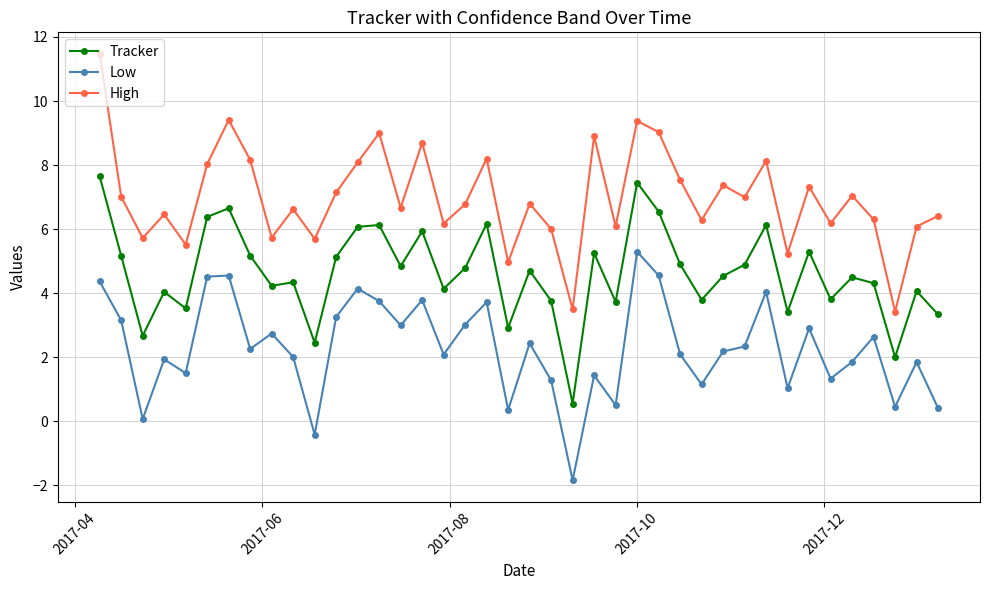

Which series has the largest range (max minus min)?

High